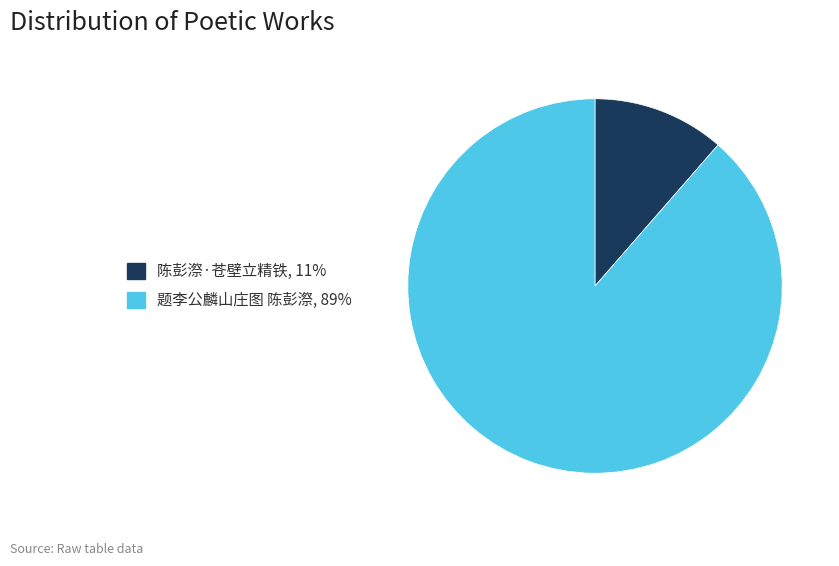

Which slice is the largest?

题李公麟山庄图 陈彭漈